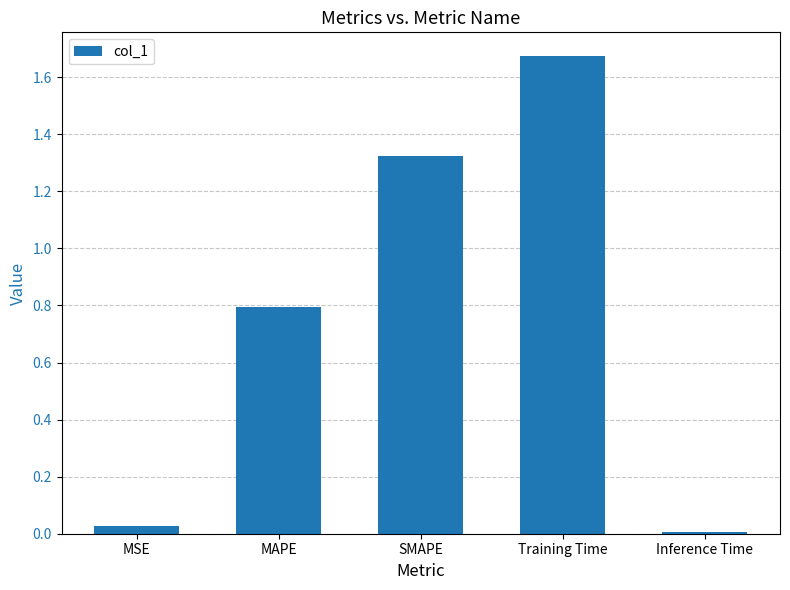

List the labels in order of value, smallest first.

Inference Time, MSE, MAPE, SMAPE, Training Time